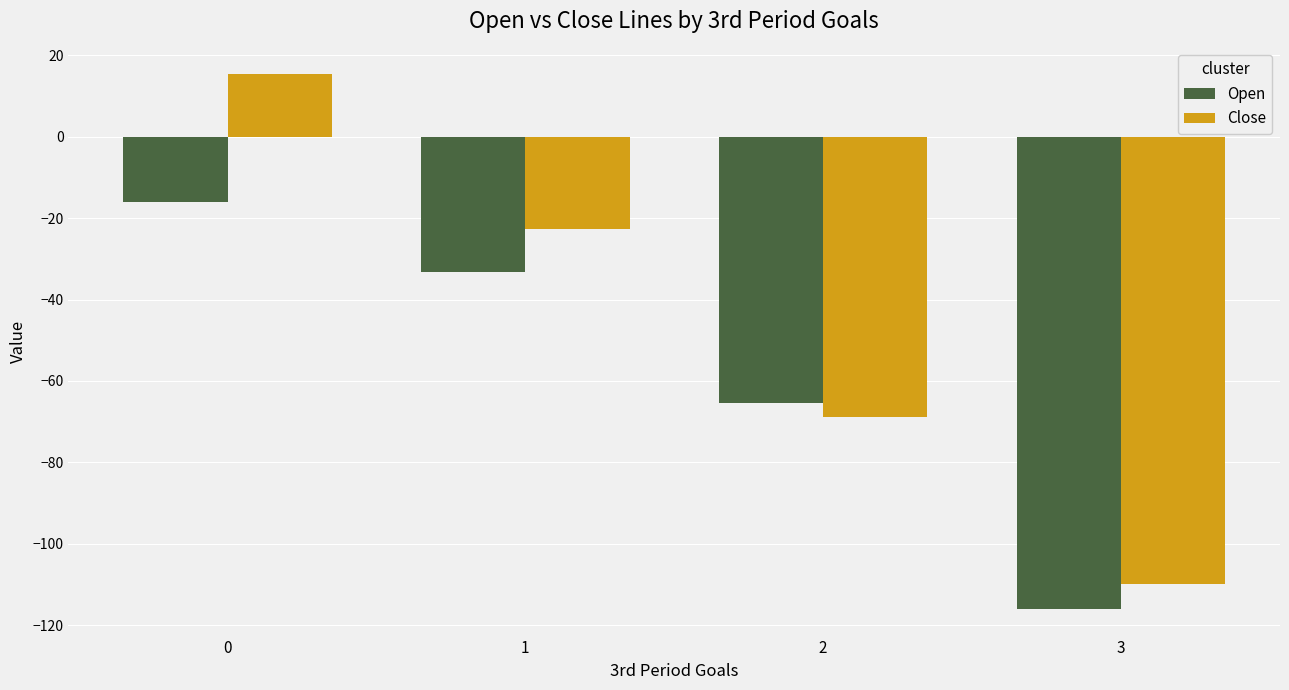

At how many categories does at least one series exceed 3?

1